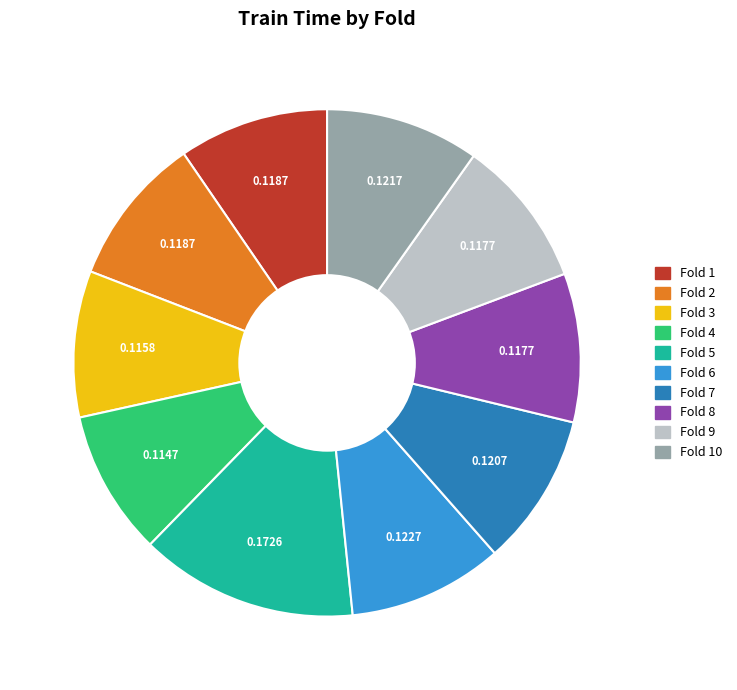

Does any single category account for the majority?

No